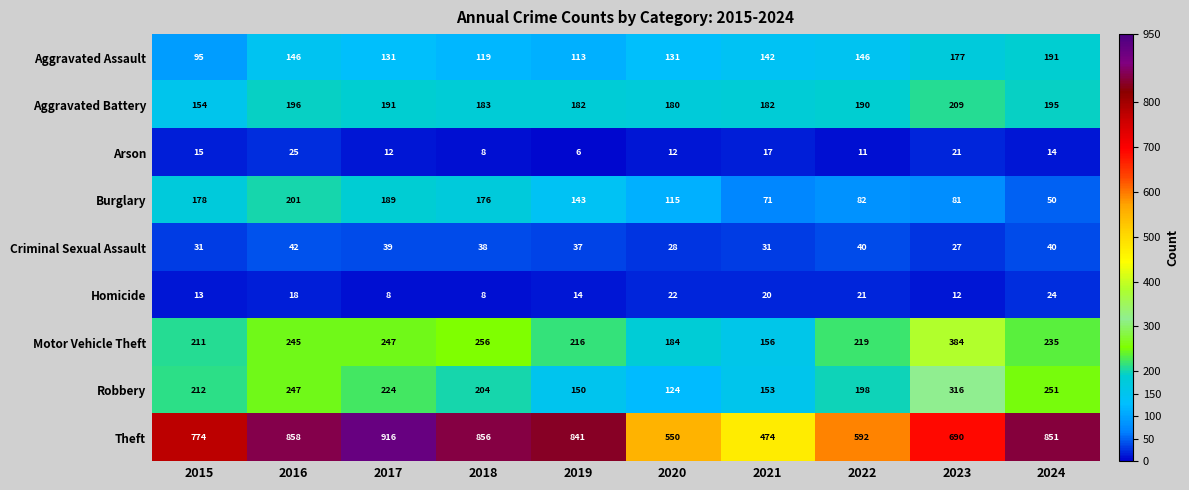

What is the maximum value shown in the chart?

916